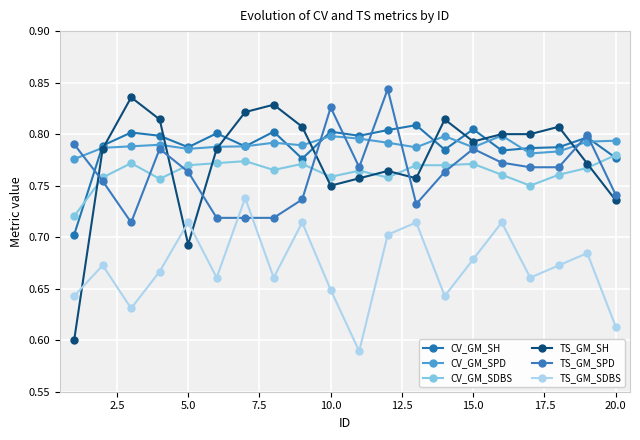

How many lines are shown in the chart?

6